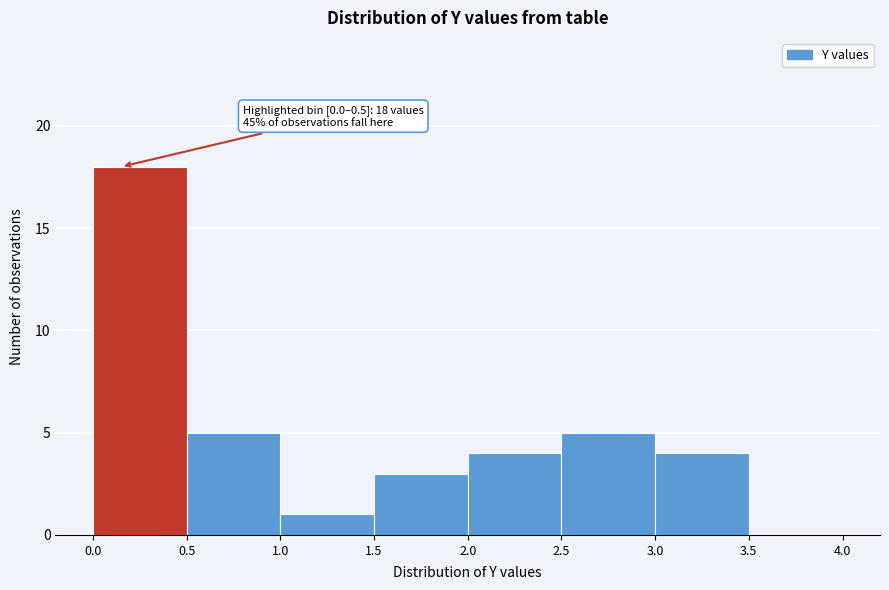

Over which range of the x-axis is the bar tallest?

0.0 to 0.5